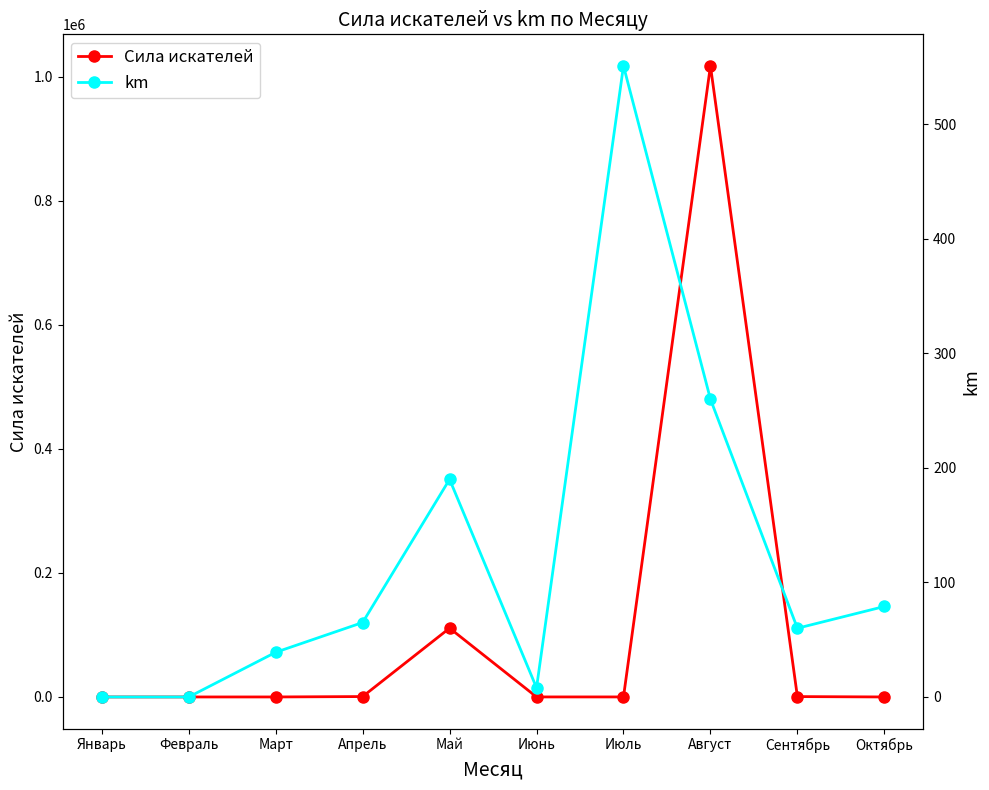

How many interior local peaks does the Сила искателей series have?

2